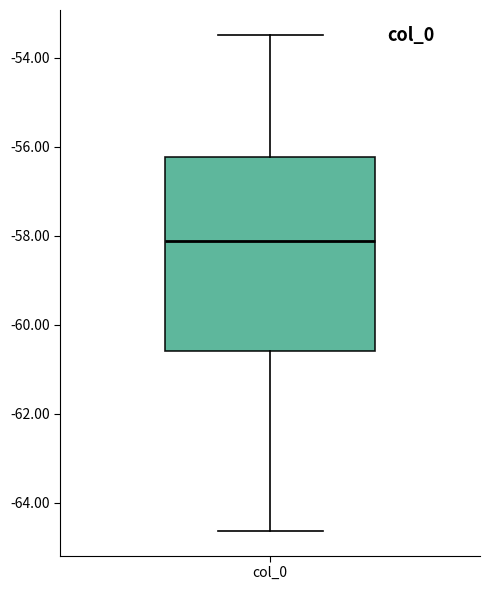

Where does the upper whisker of the box for col_0 end on the y-axis? The values are not printed on the chart, so give them approximately, as read against the axis.

-53.4